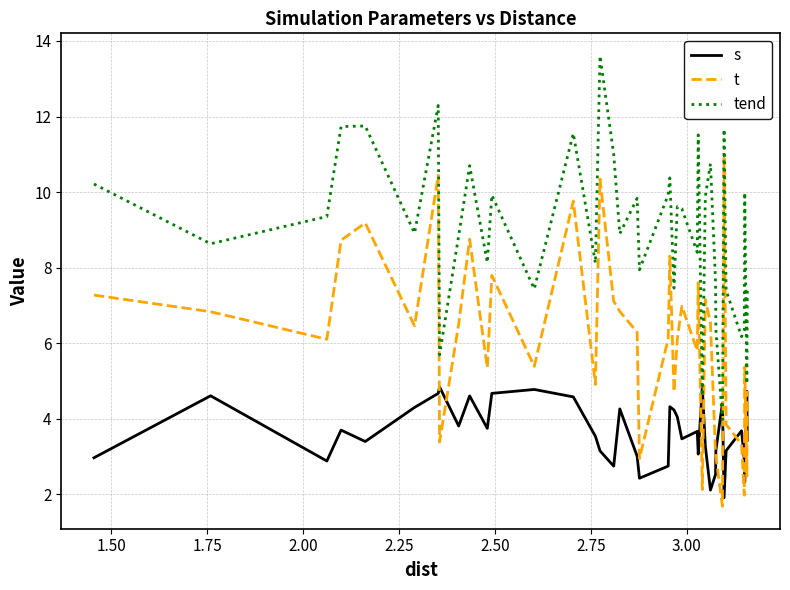

What is the minimum value for s?

1.9